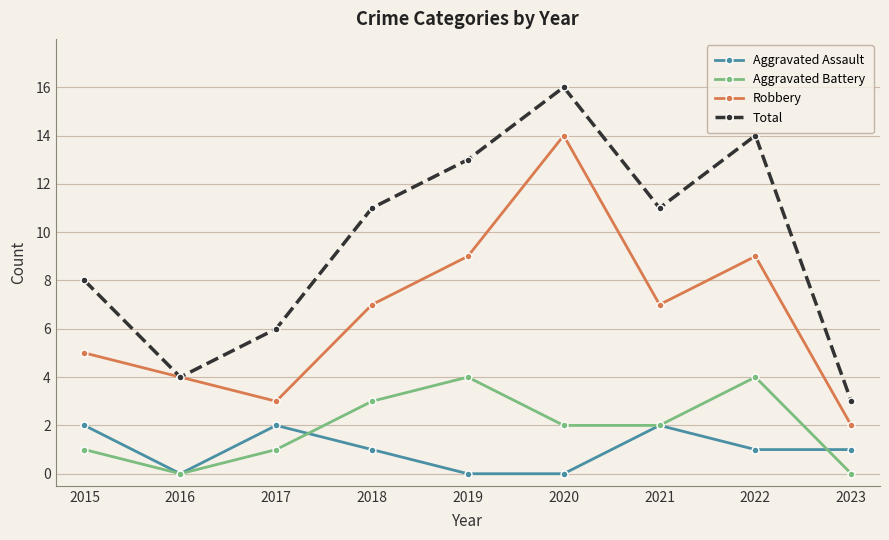

How many lines are shown in the chart?

4